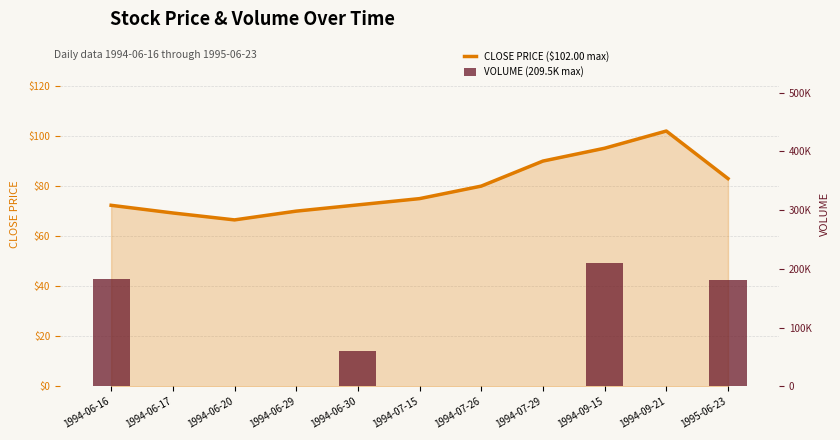

What is the label of the 8th bar from the right?

1994-06-29